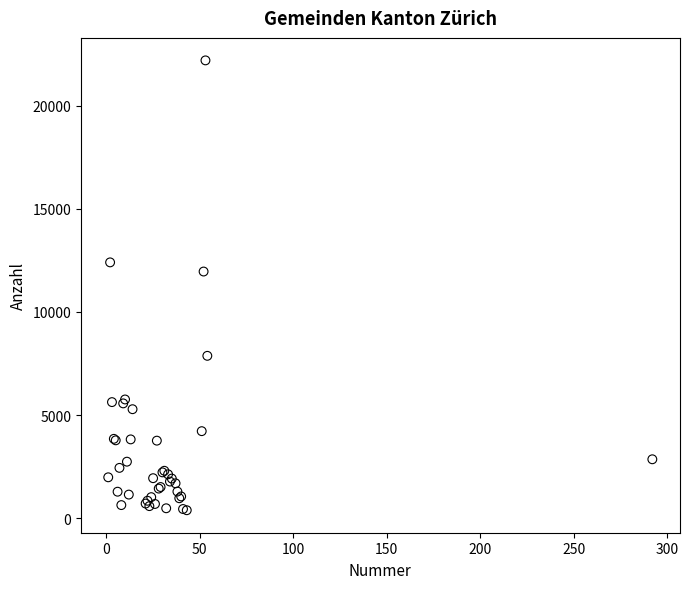

What Y value in the scatter plot is closest to 11292?

11960